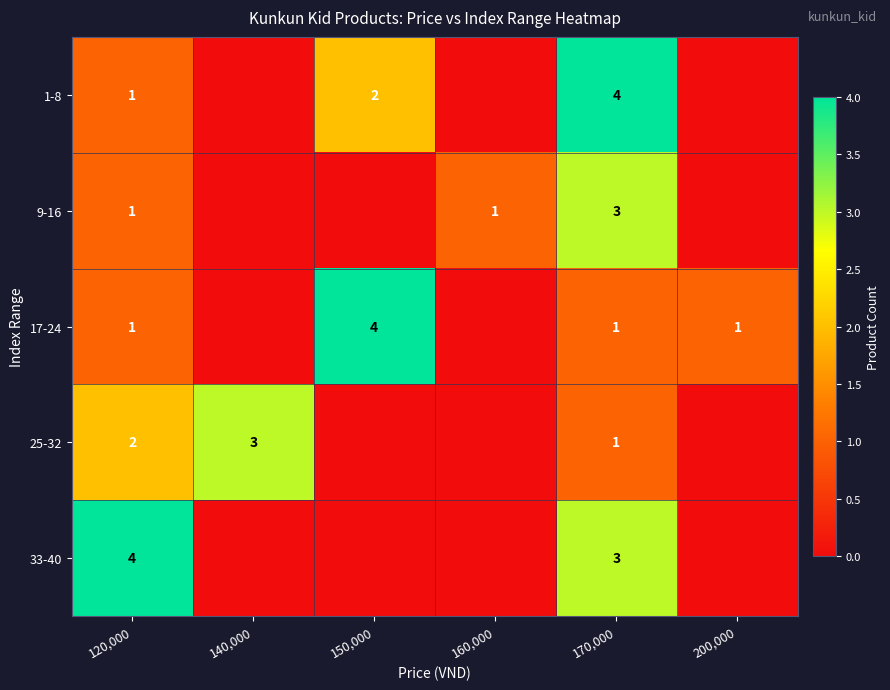

What is the difference between the highest and lowest values at 170,000?

3